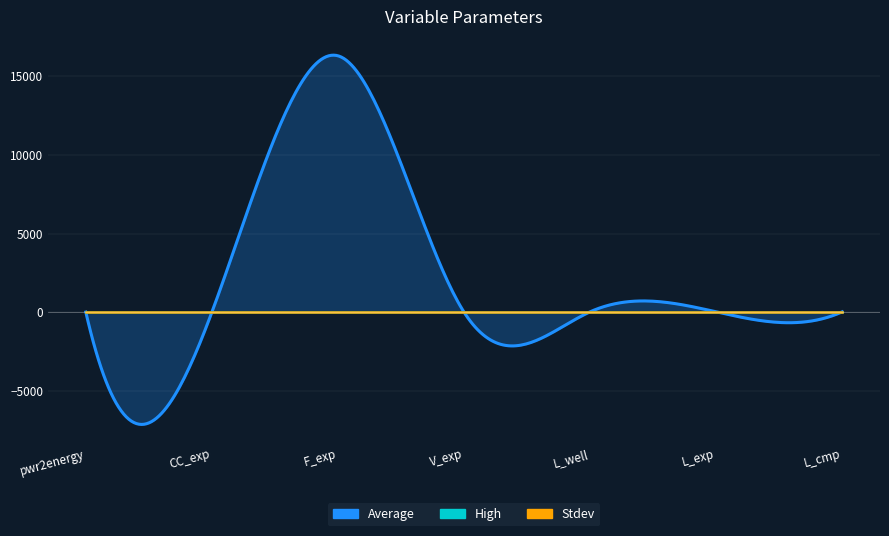

Which label corresponds to the smallest value in the chart?

pwr2energy